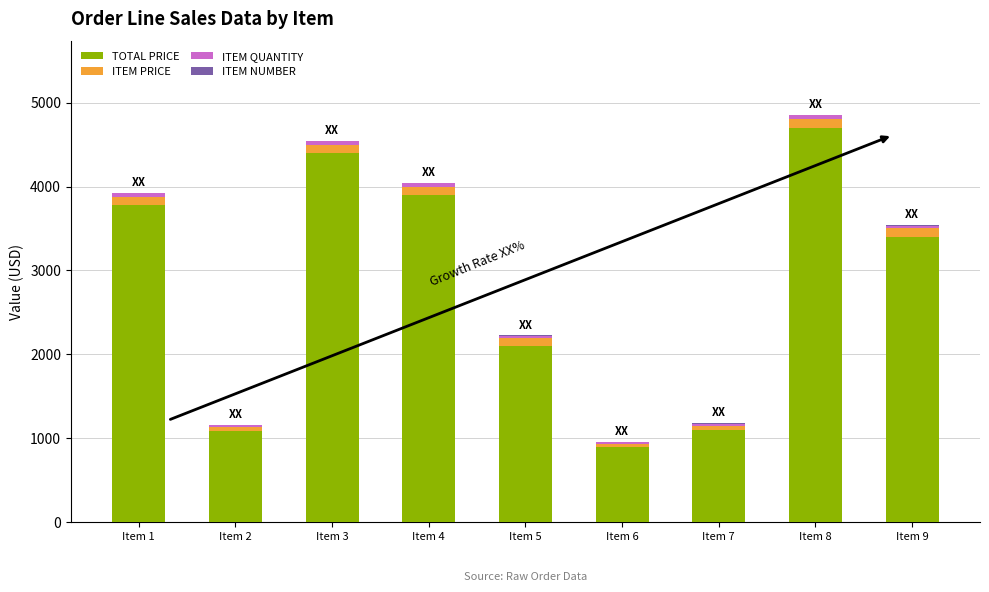

What is the approximate value of TOTAL PRICE at Item 4?

3900.0